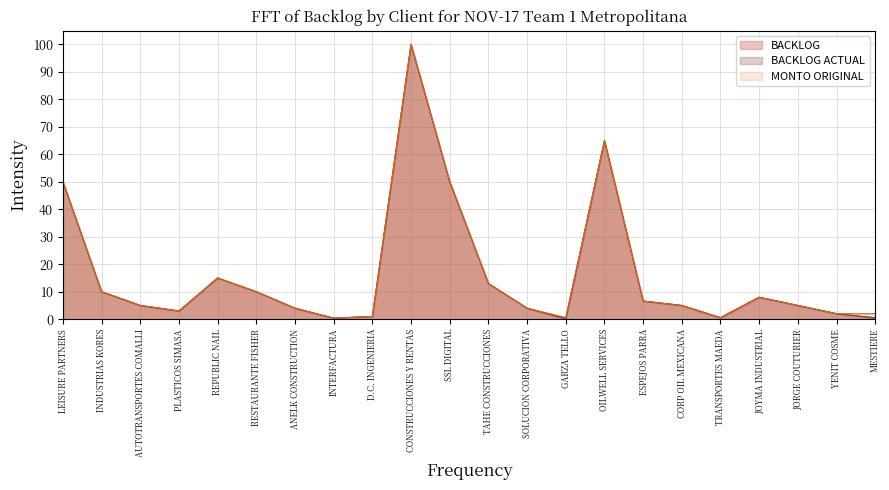

Which series has the largest range (max minus min)?

BACKLOG